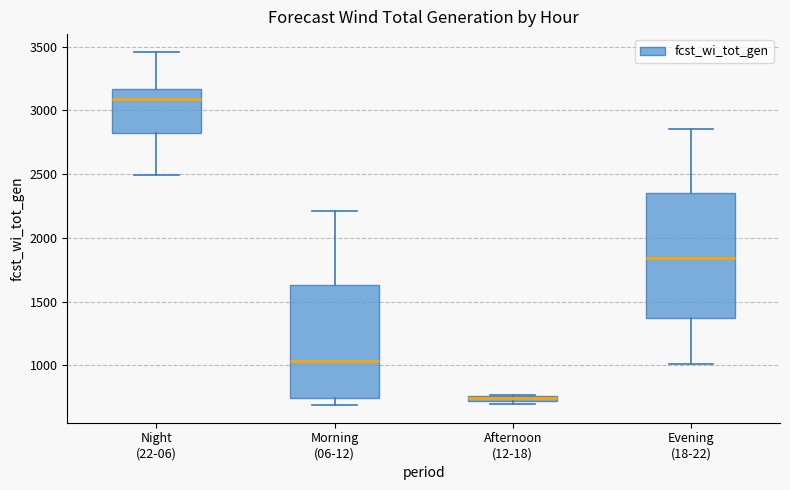

Where does the upper whisker of the box for Morning (06-12) end on the y-axis? The values are not printed on the chart, so give them approximately, as read against the axis.

2200